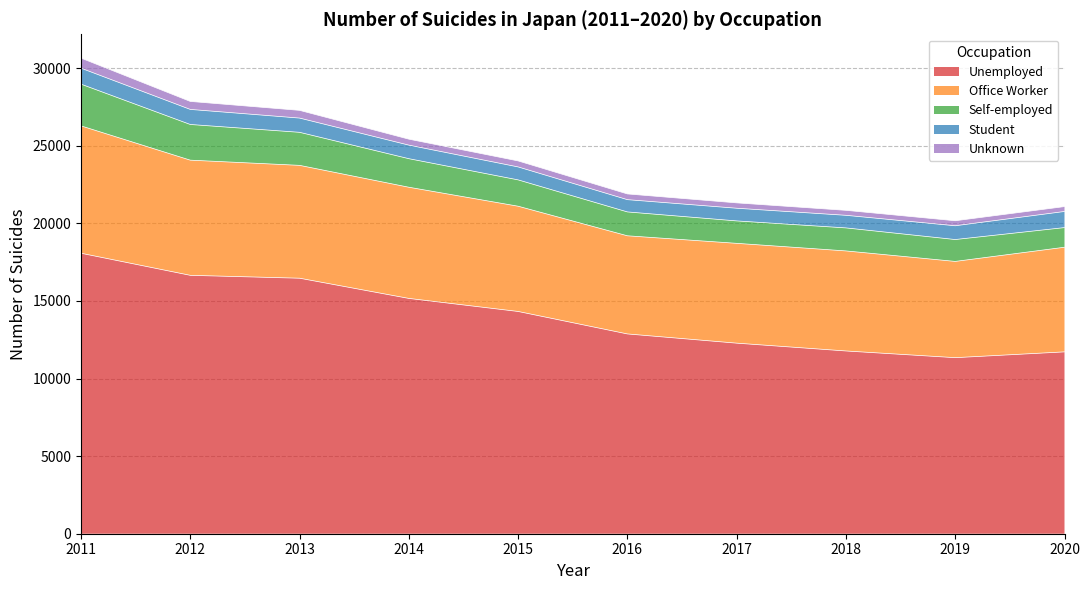

Where is the first local maximum for Office Worker?

2018